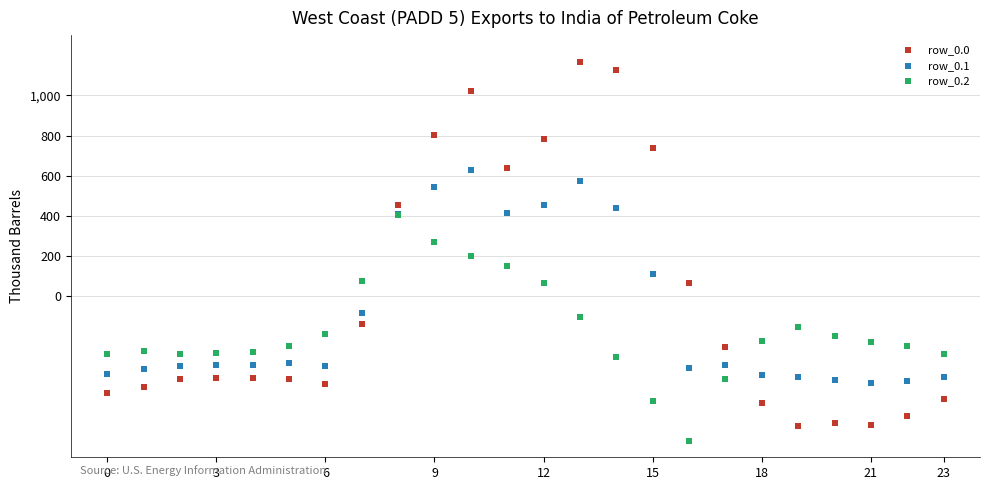

What are all the series names shown in the legend?

row_0.0, row_0.1, row_0.2